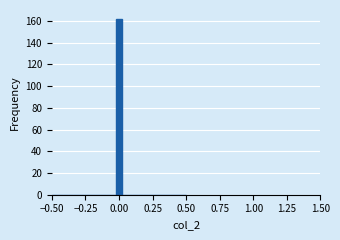

Read against the x-axis, roughly where is the centre of the tallest bar?

0.00